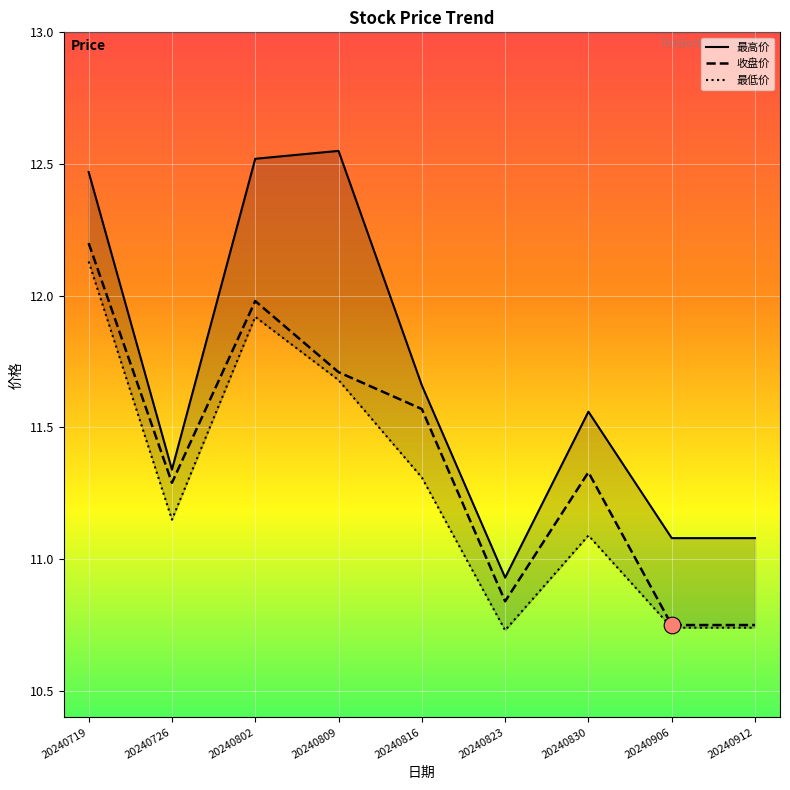

List the series in order of their overall mean, highest first.

最高价, 收盘价, 最低价